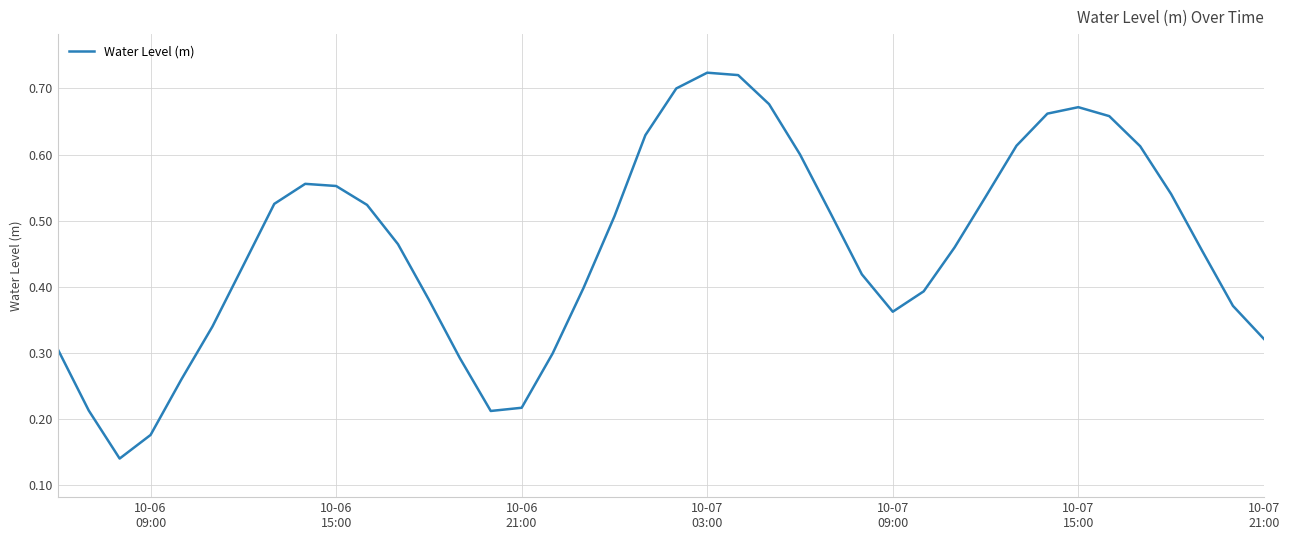

Reading left to right, extract all data points from this chart.

0.3	0.2	0.1	0.2	0.3	0.3	0.4	0.5	0.6	0.6	0.5	0.5	0.4	0.3	0.2	0.2	0.3	0.4	0.5	0.6	0.7	0.7	0.7	0.7	0.6	0.5	0.4	0.4	0.4	0.5	0.5	0.6	0.7	0.7	0.7	0.6	0.5	0.5	0.4	0.3